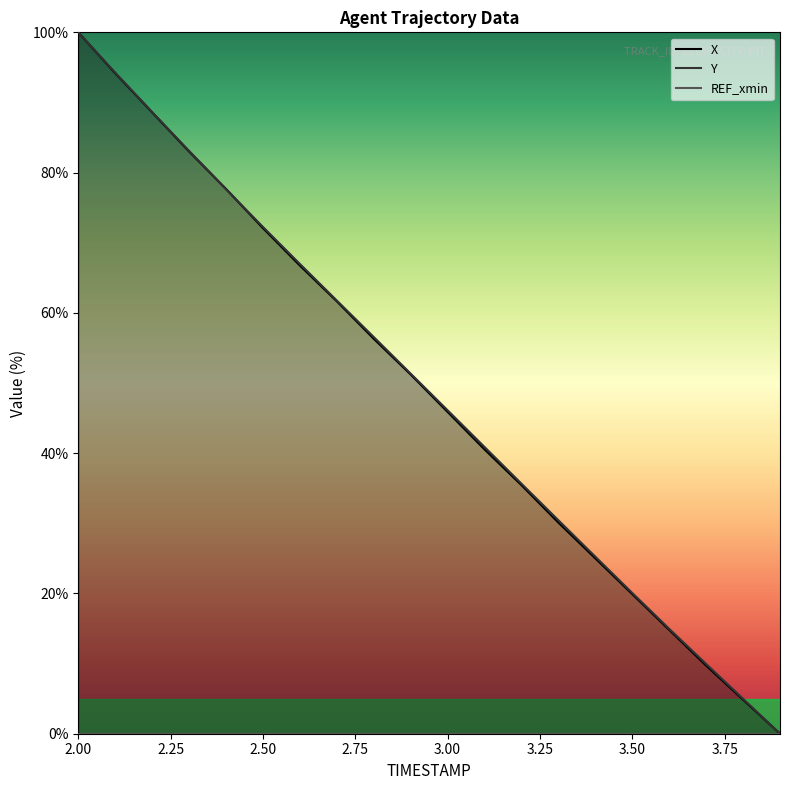

Reading left to right, extract all data points from this chart.

X: 100.0	94.2	88.6	83.0	77.7	72.1	66.7	61.7	56.3	51.2	45.9	40.5	35.4	30.1	25.0	19.9	14.8	9.7	4.9	0.0
Y: 100.0	94.3	88.6	83.1	77.6	72.3	67.0	61.8	56.6	51.3	46.1	40.9	35.6	30.4	25.2	20.1	15.0	9.9	5.0	0.0
REF_xmin: 0.0	0.0	0.0	0.0	0.0	0.0	0.0	0.0	0.0	0.0	0.0	0.0	0.0	0.0	0.0	0.0	0.0	0.0	0.0	0.0